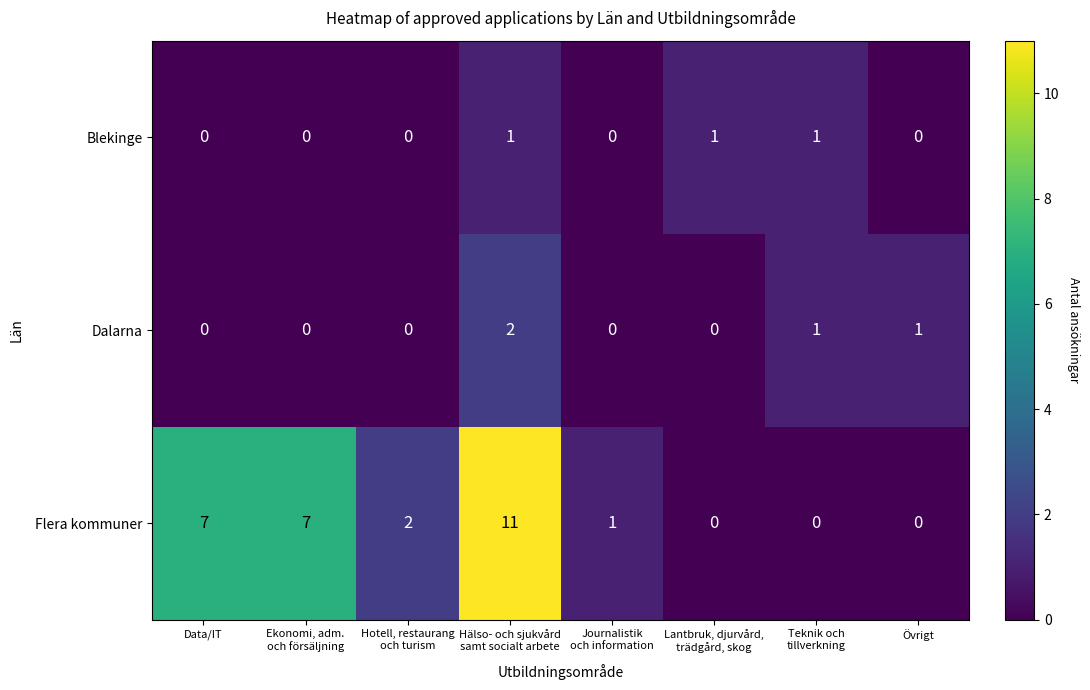

How many Dalarna values are between 0 and 1?

7